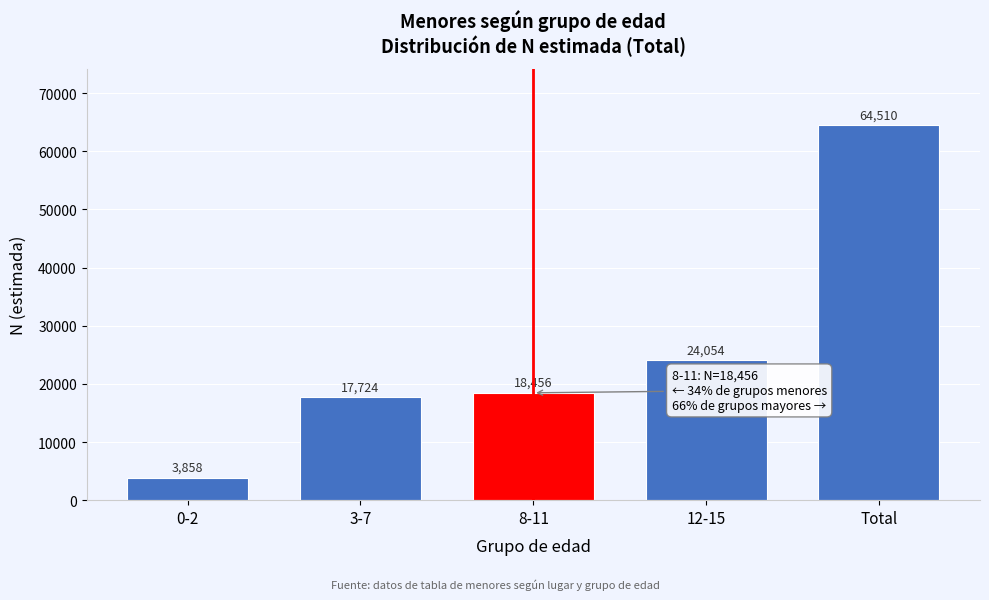

Reading right to left, extract all data points from this chart.

64510	24054	18456	17724	3858